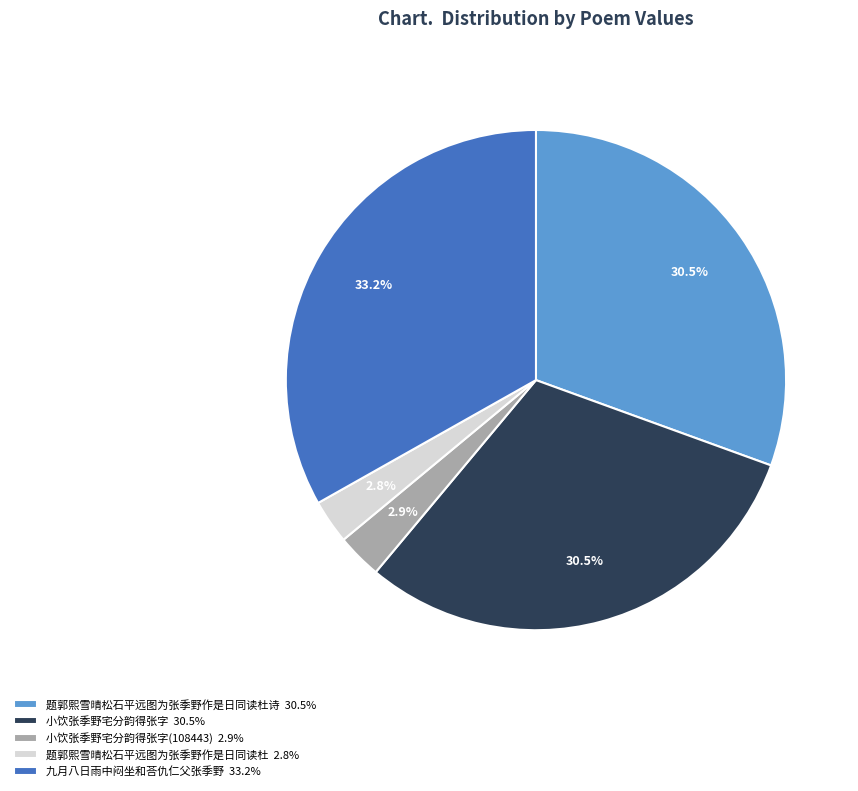

Does 九月八日雨中闷坐和荅仇仁父张季野 33.2% account for over 50% of the chart?

No